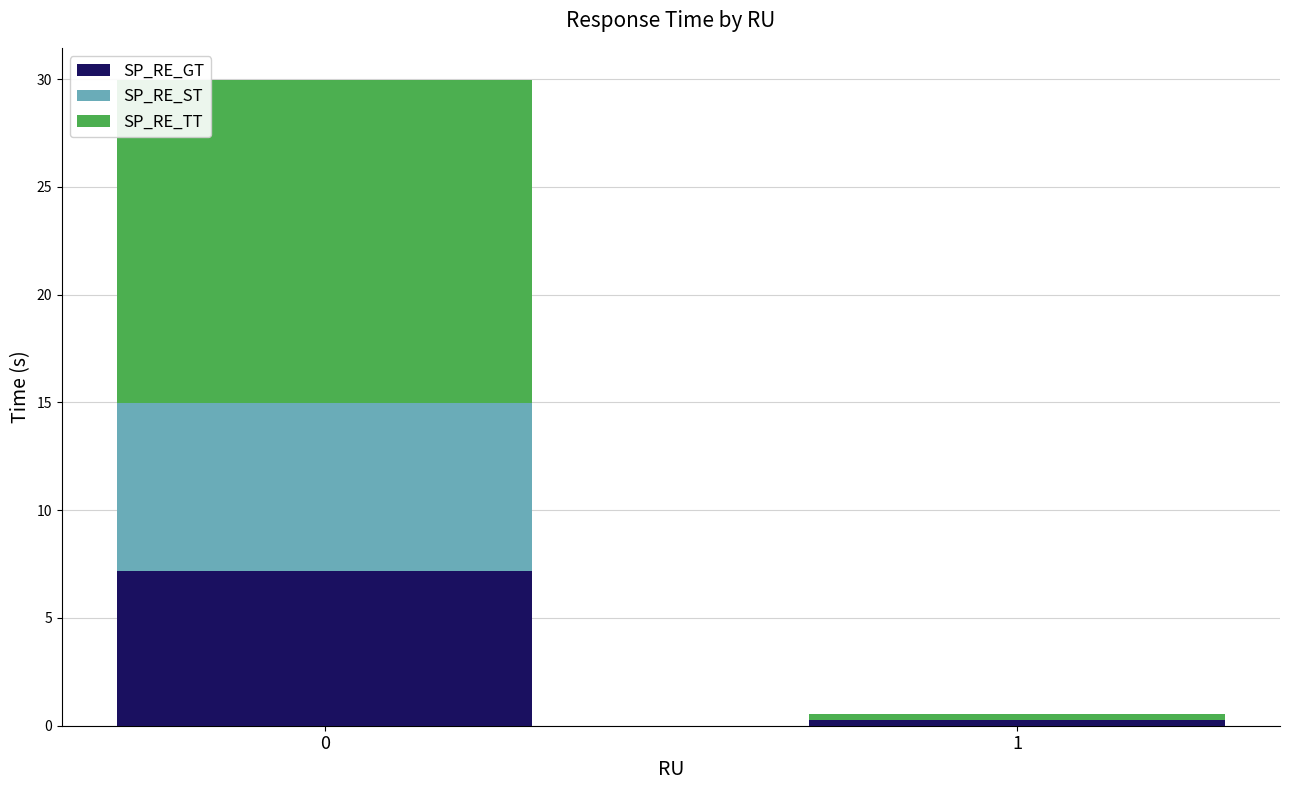

True or false: SP_RE_GT has a value of 0.3 at 1.

True